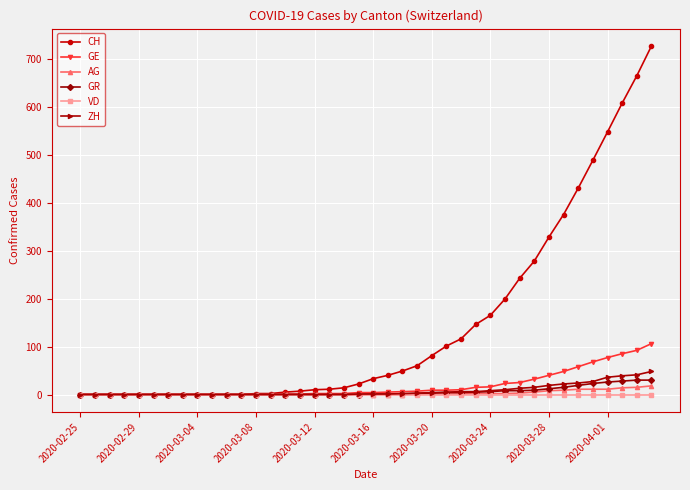

How many values in the ZH series are below 1?

19